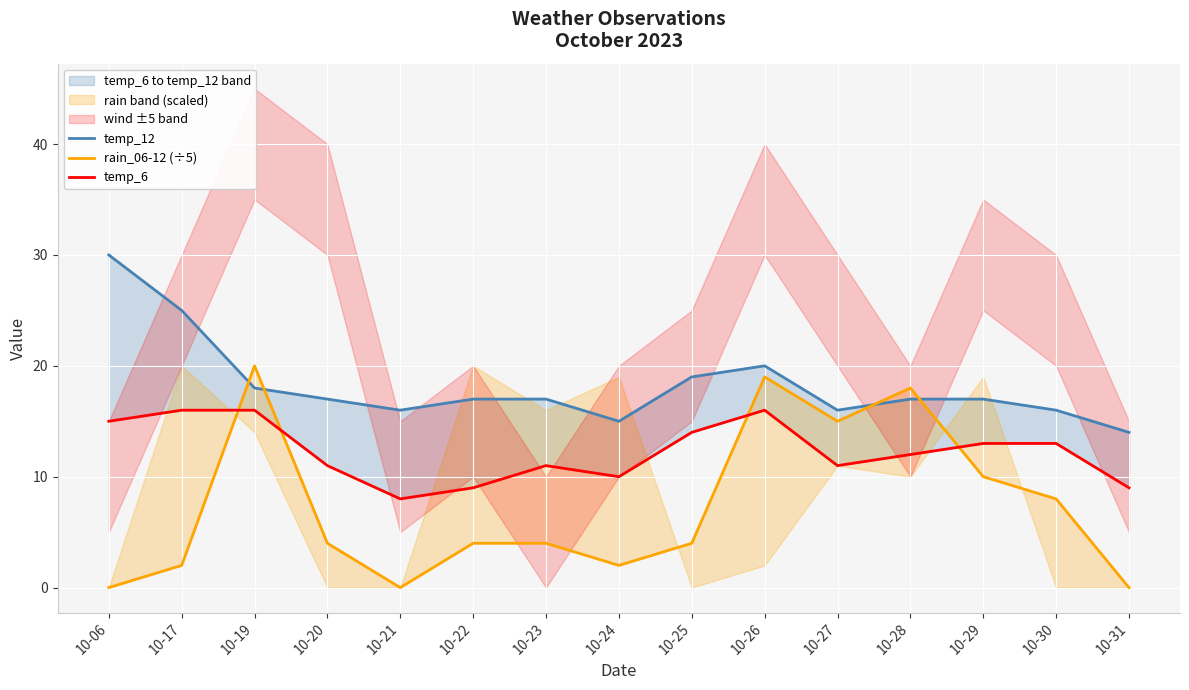

What is the difference between the second highest and minimum values in the temp_12 series?

11